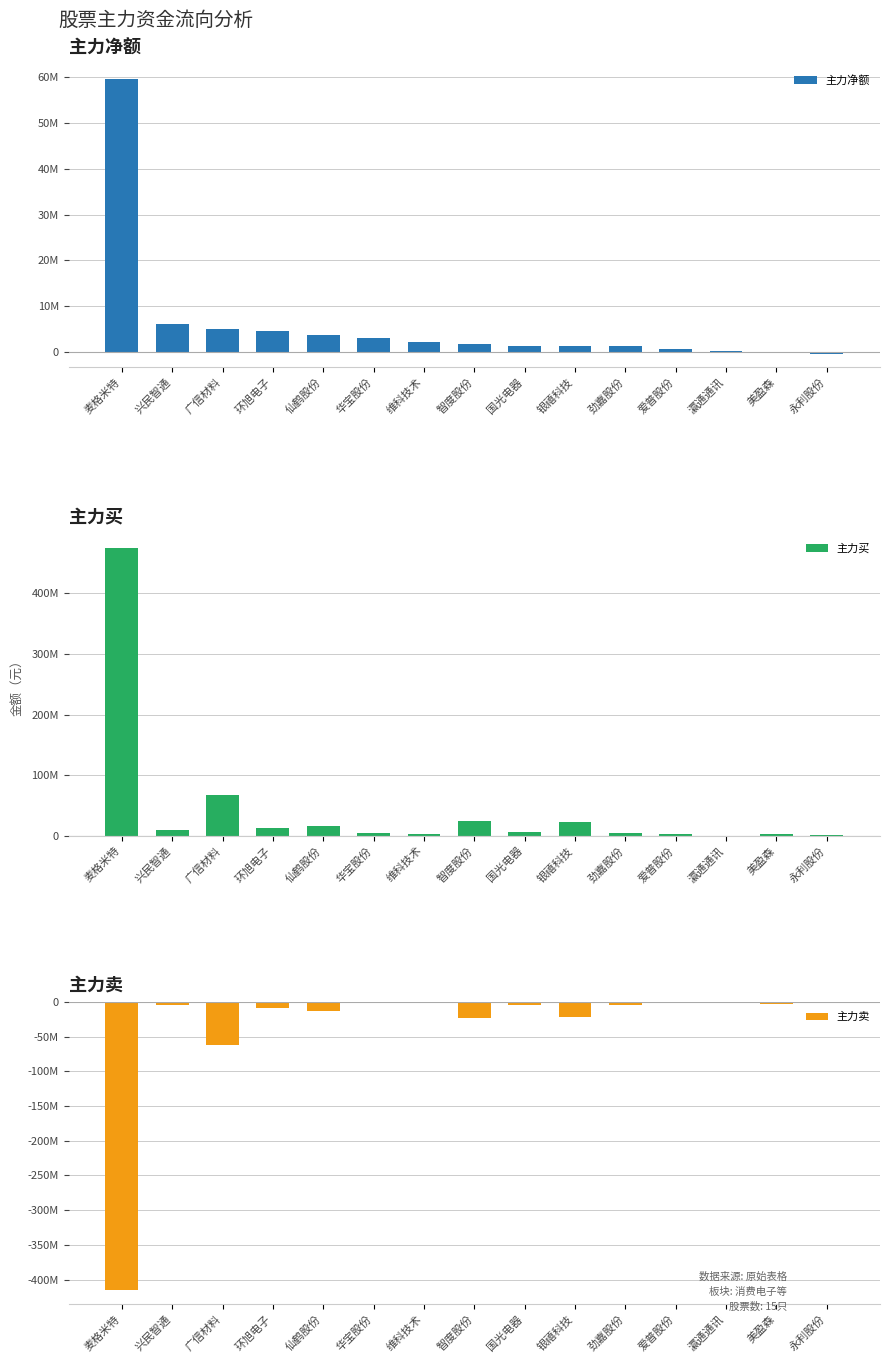

What is the label of the 13th bar from the left?

瀛通通讯